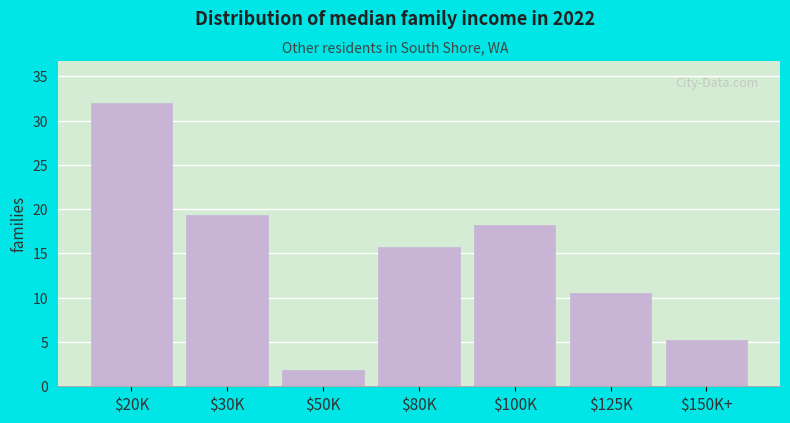

Reading left to right, transcribe all the data shown in this chart.

32.0	19.4	1.8	15.7	18.2	10.5	5.2